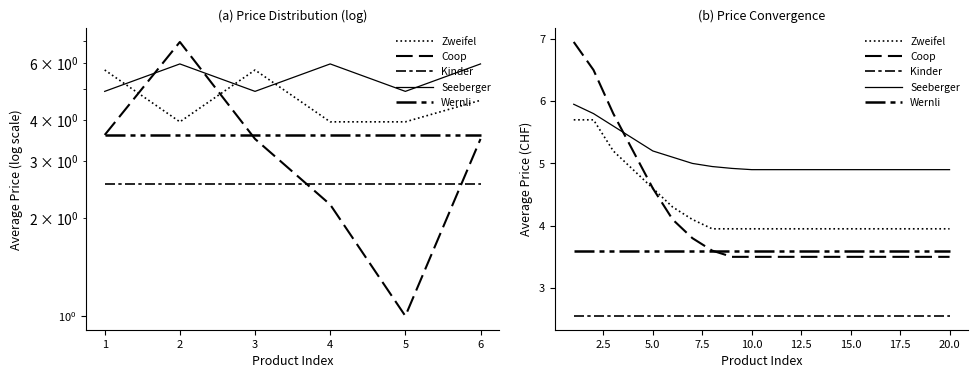

What are all the series names shown in the legend?

Zweifel, Coop, Kinder, Seeberger, Wernli